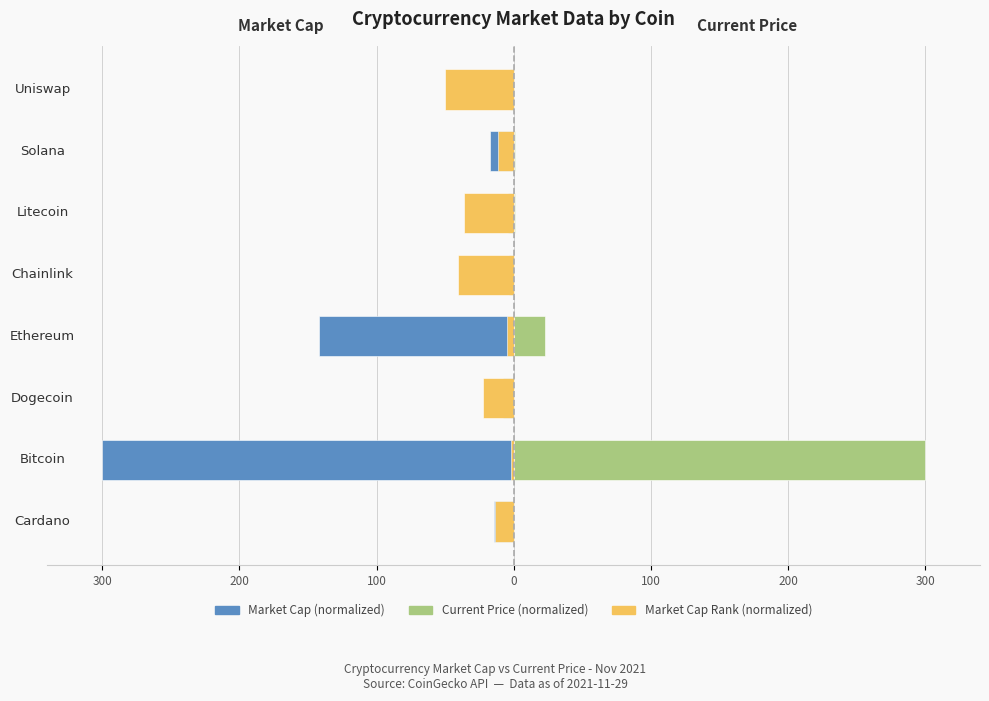

What are all the series names shown in the legend?

Market Cap (normalized), Current Price (normalized), Market Cap Rank (normalized)